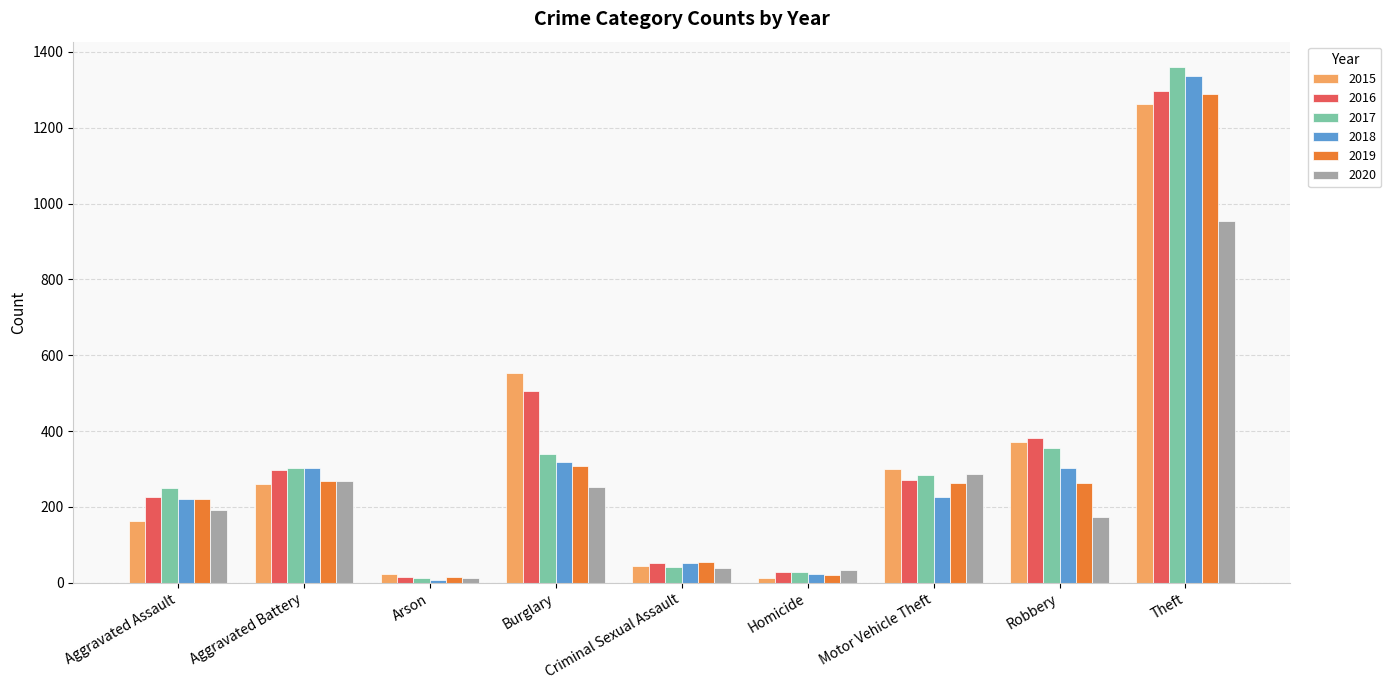

Is the value of 2016 at Motor Vehicle Theft greater than the value of 2019 at Aggravated Assault?

Yes